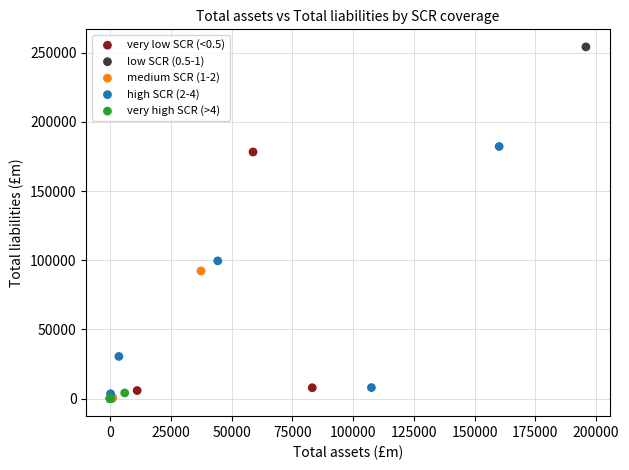

Which series has the widest spread of Y values?

low SCR (0.5-1)